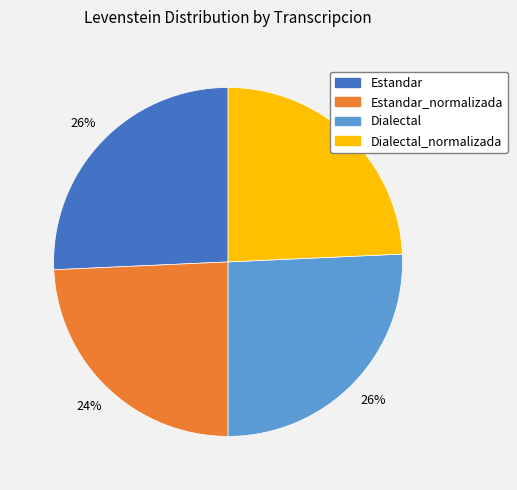

Is there a majority slice in this chart?

No